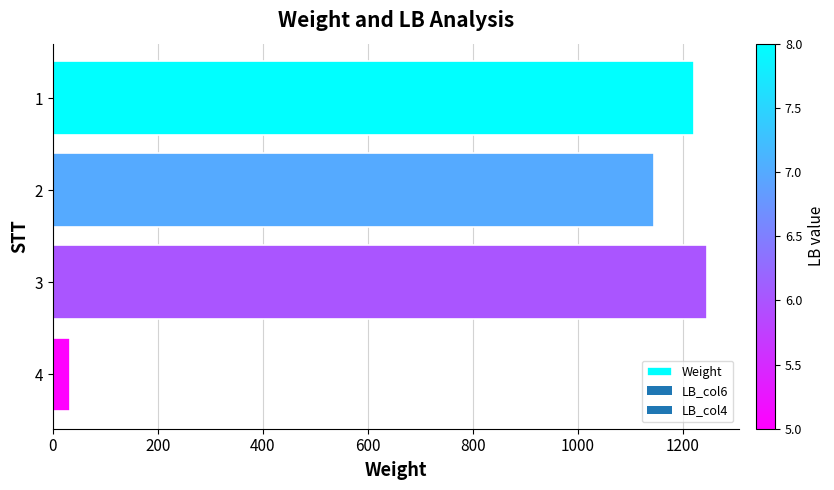

Which category has the lowest value across all series?

4